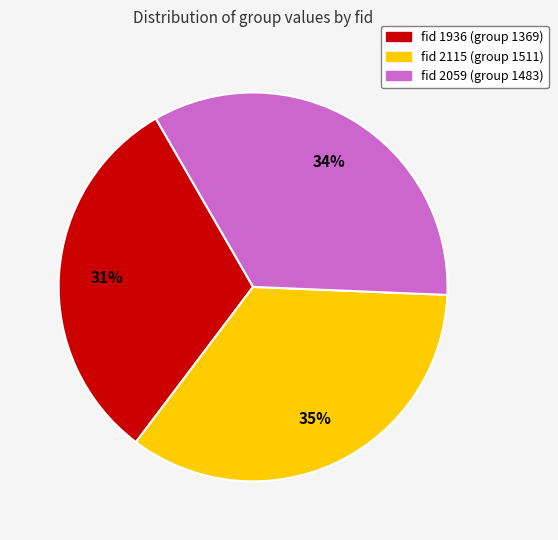

To the nearest percent, what is the average slice percentage?

33%